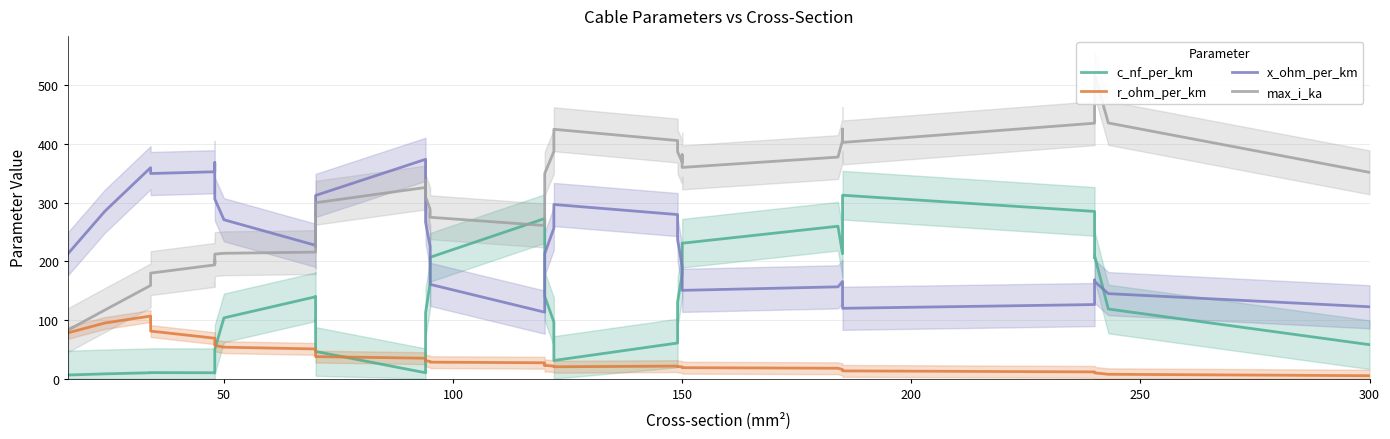

In x_ohm_per_km, how many points are lower than both neighbors (excluding endpoints)?

6